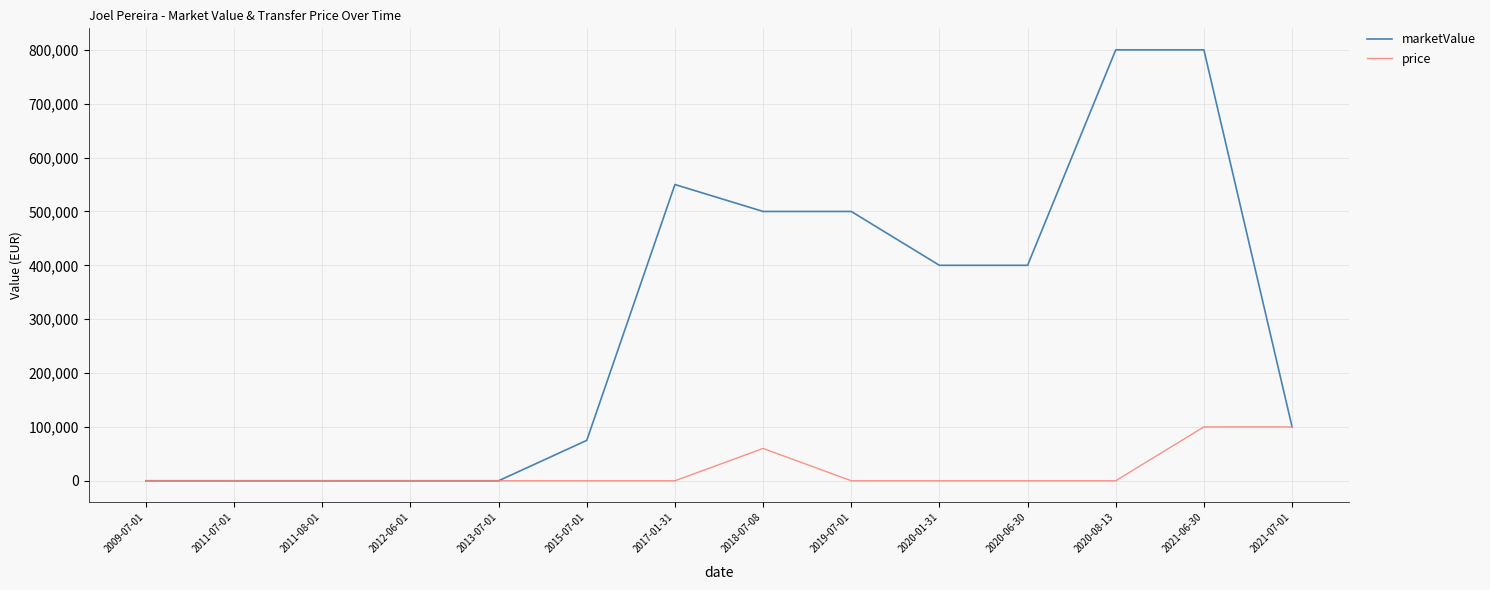

List the series in order of their overall mean, lowest first.

price, marketValue